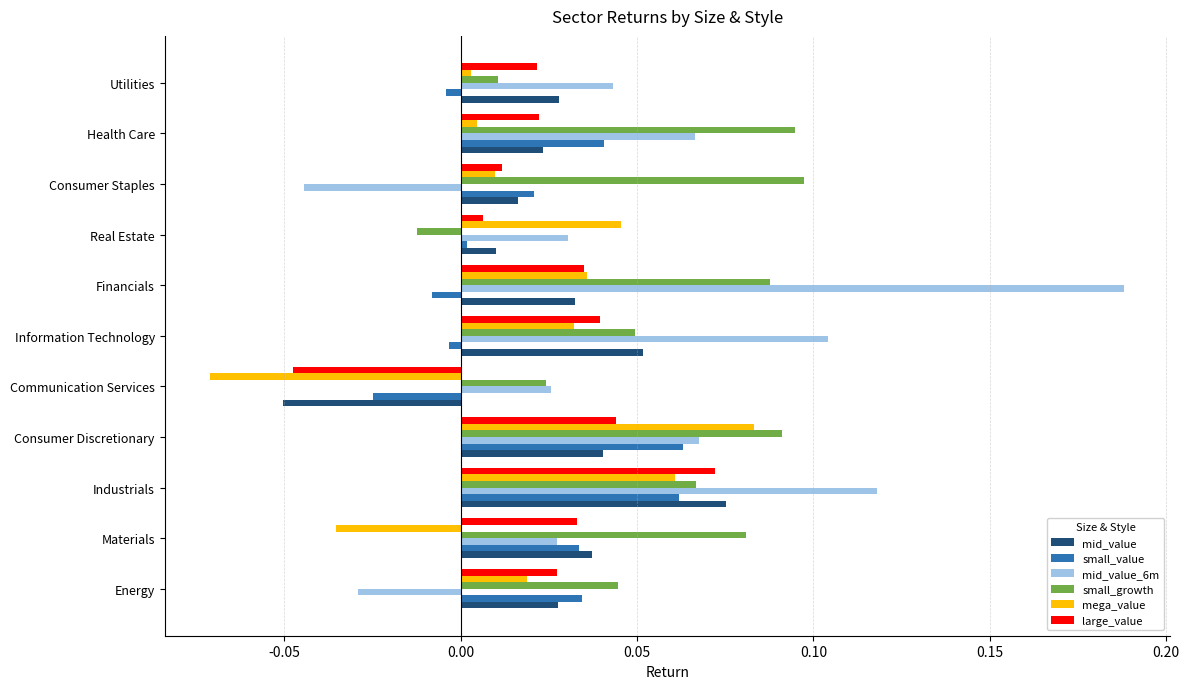

Is the value of small_growth at Health Care greater than the value of mid_value_6m at Industrials?

No